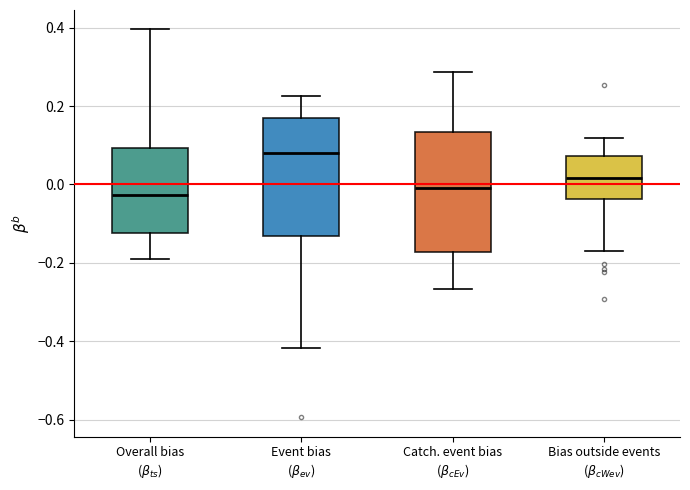

Reading left to right, read every box against the y-axis: the position of its median line, the range the box covers, and the ends of its whiskers. The values are not printed on the chart, so give them approximately, as read against the axis.

Overall bias ($\beta_{ts}$): median -0.02, box -0.12 to 0.10, whiskers -0.20 to 0.40
Event bias ($\beta_{ev}$): median 0.08, box -0.14 to 0.16, whiskers -0.42 to 0.22
Catch. event bias ($\beta_{cEv}$): median 0.00, box -0.18 to 0.14, whiskers -0.26 to 0.28
Bias outside events ($\beta_{cWev}$): median 0.02, box -0.04 to 0.08, whiskers -0.16 to 0.12